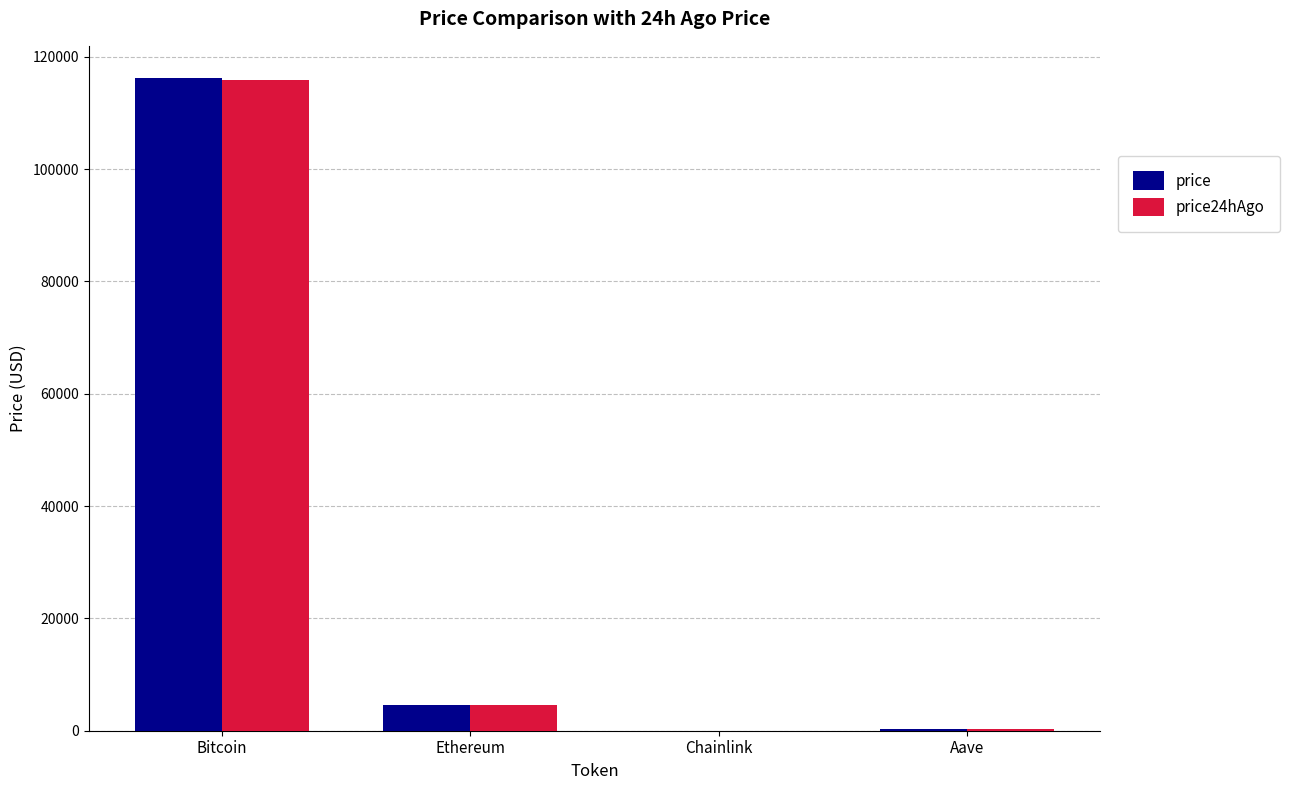

Where is price nearest to the value 58088?

Ethereum